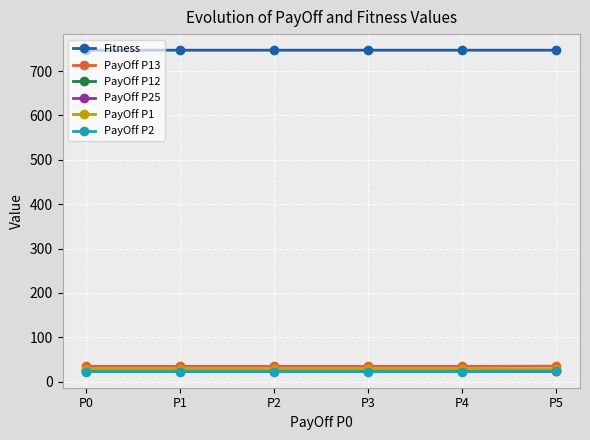

True or false: PayOff P12 and Fitness cross at least once.

False